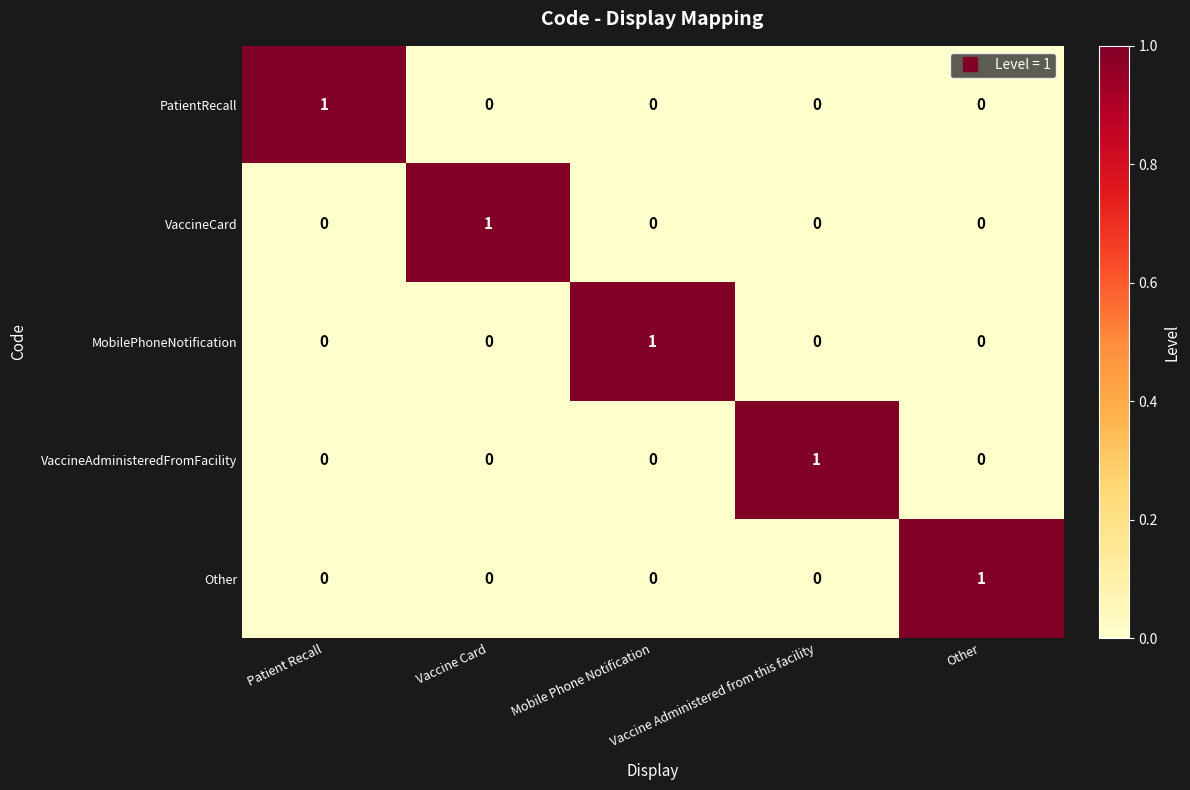

Count the VaccineCard values in the range 0 to 1.

5